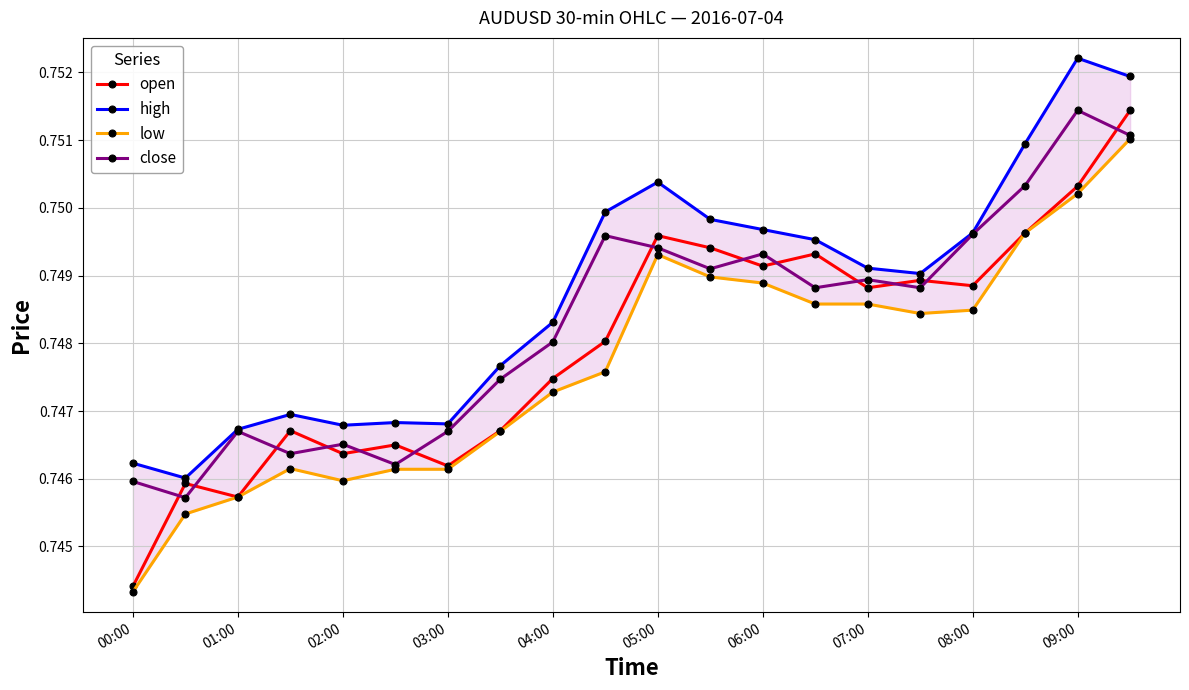

True or false: open has more than 0 points higher than both neighbors.

True